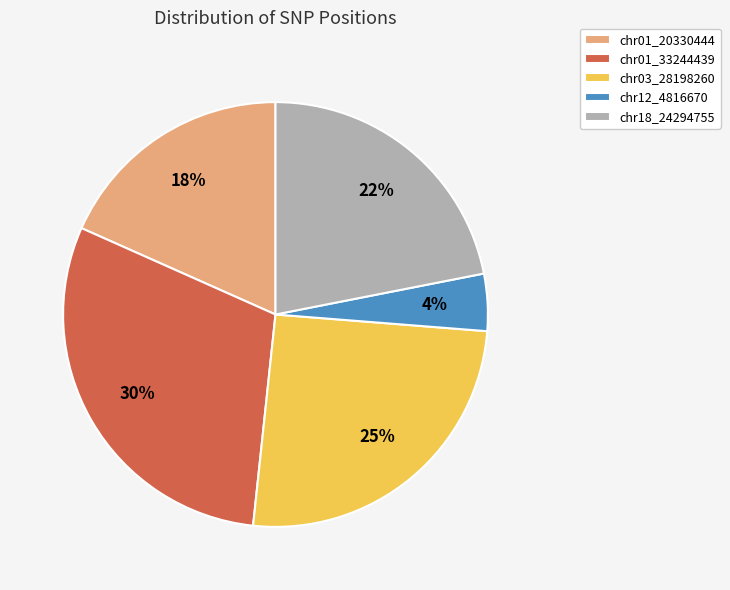

Does chr01_33244439 represent more than half of the total?

No